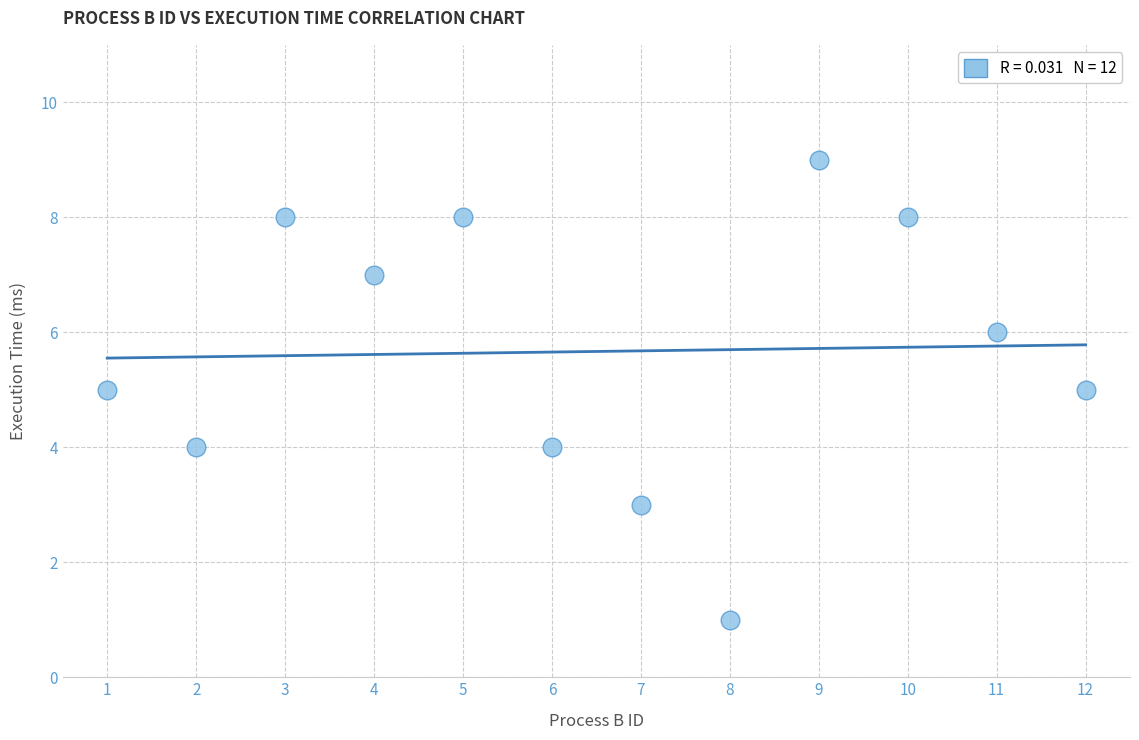

What is the average Y value?

6